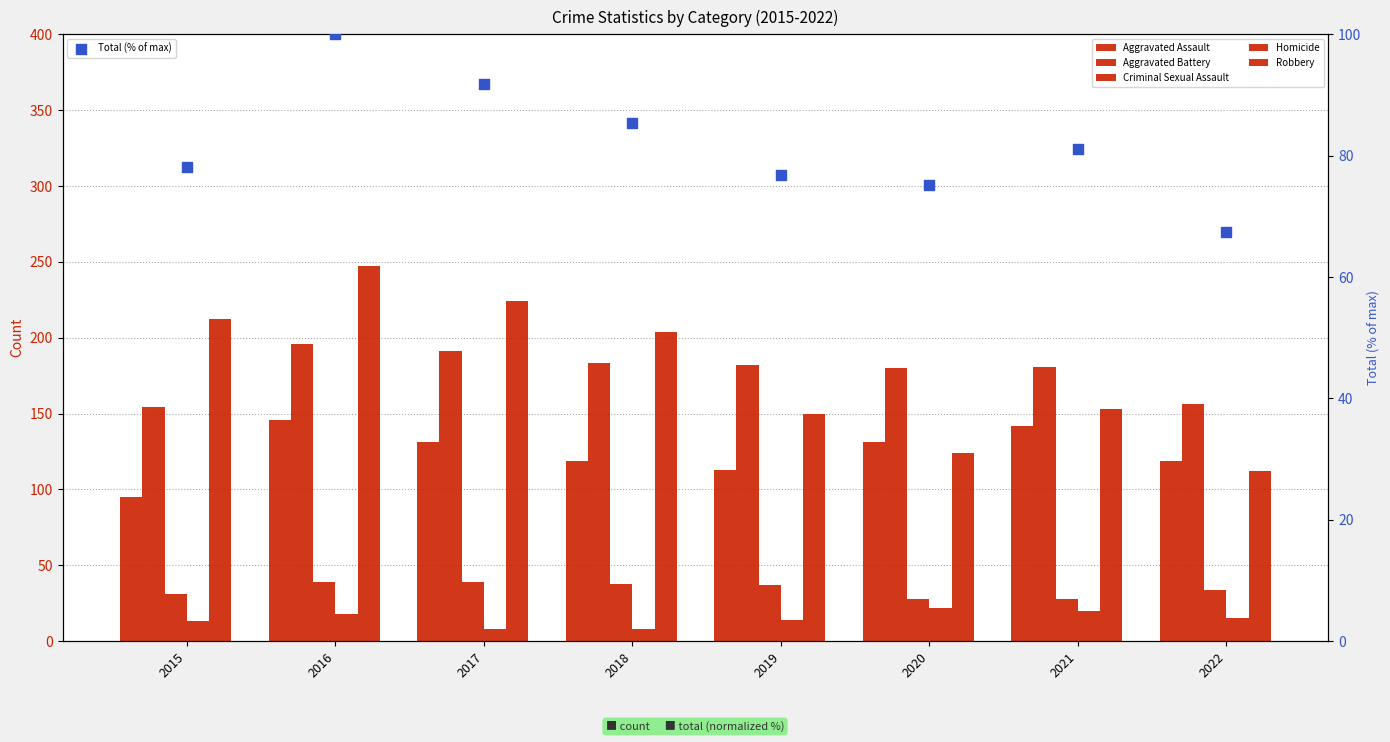

Which series has the largest total across all categories?

Robbery